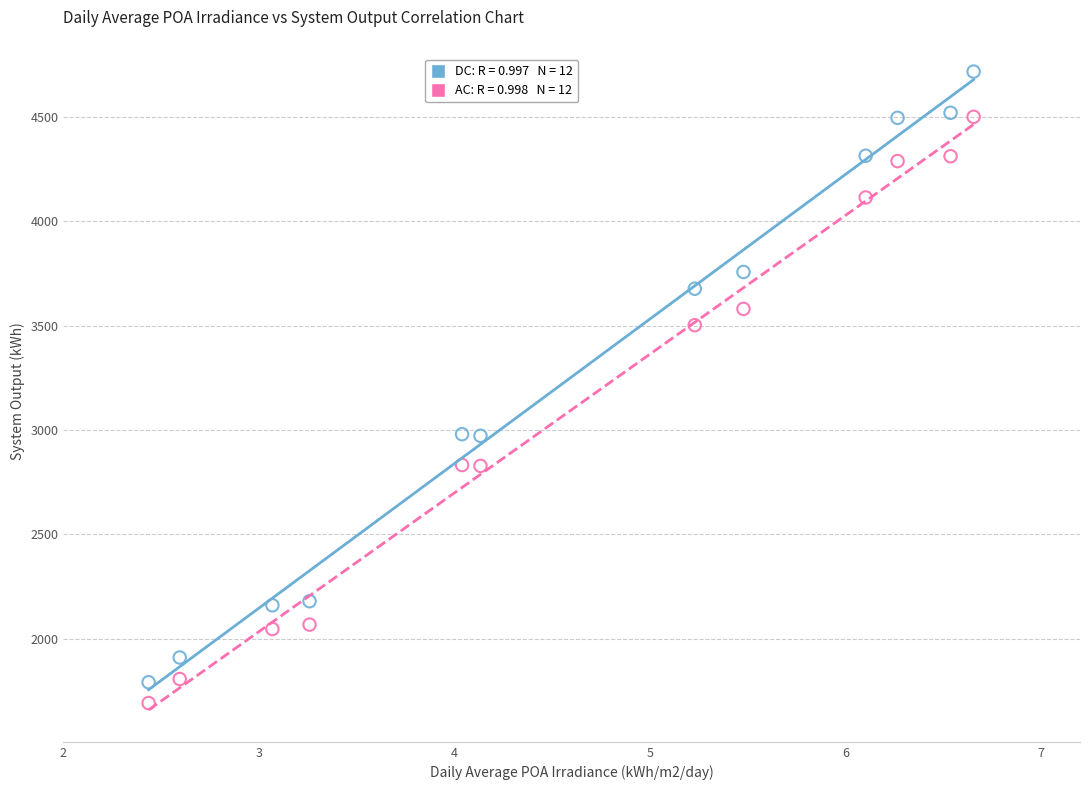

Across all data points, what is the range of Y values (max minus min)?

3026.1